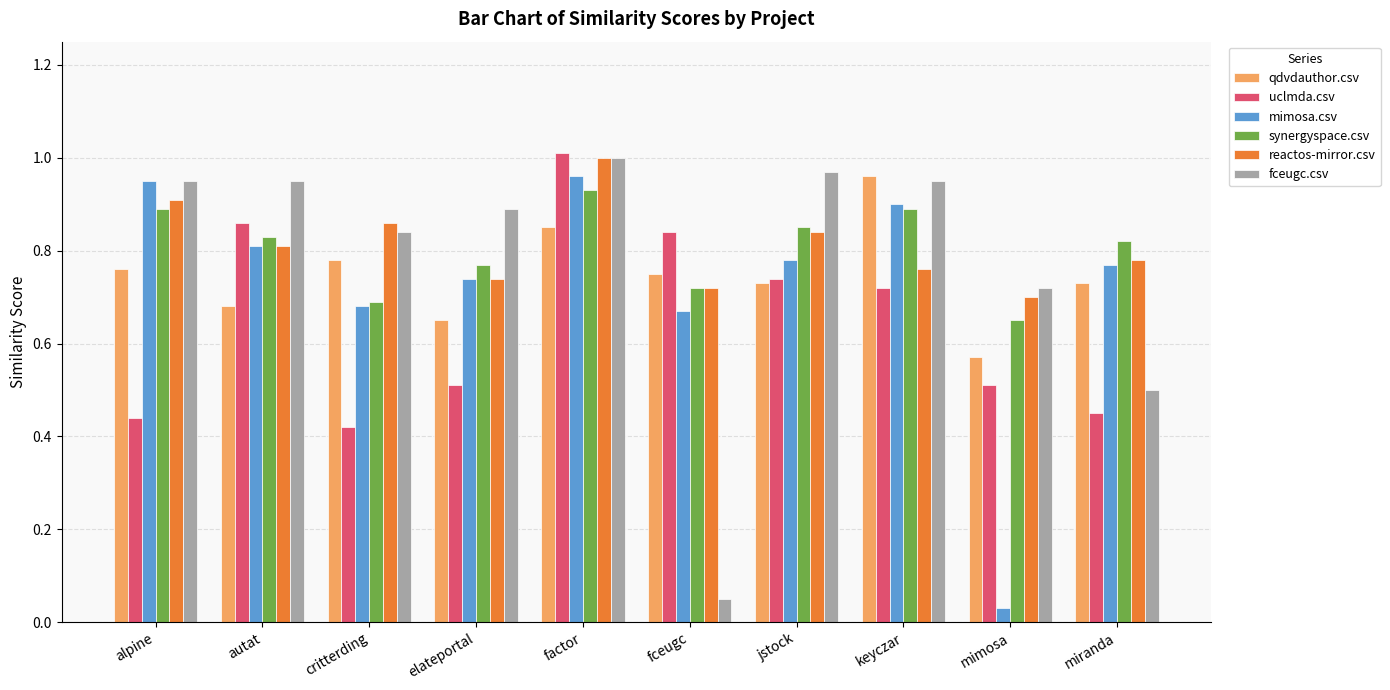

What is the sum of all uclmda.csv values?

6.5